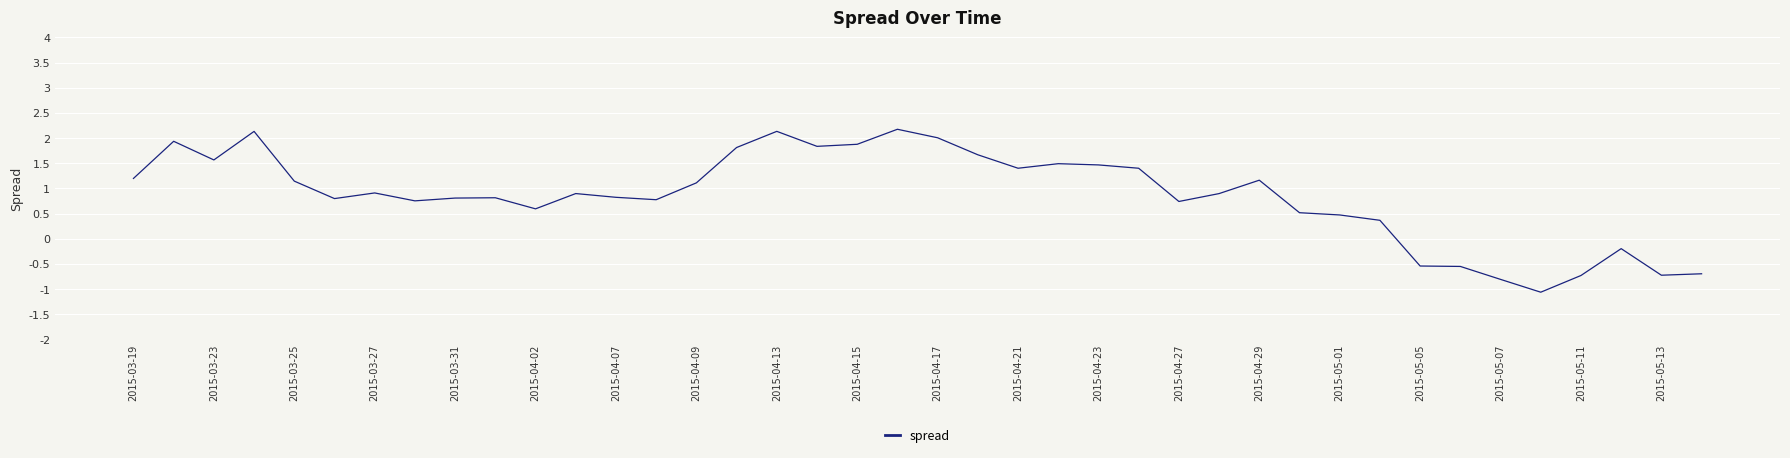

Does the chart have visible grid lines?

Yes